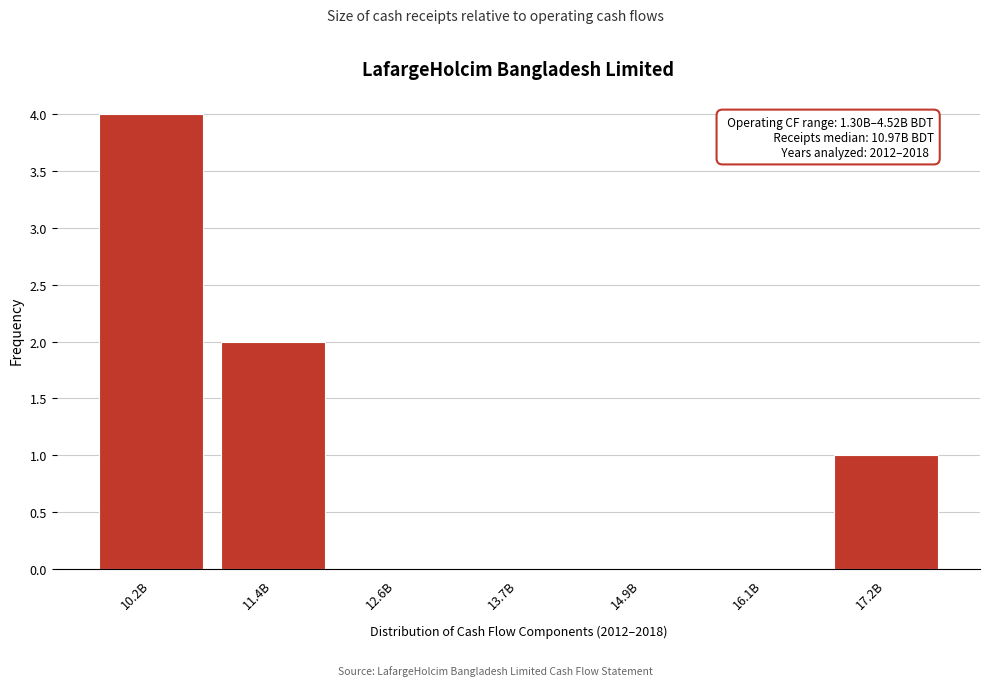

Reading right to left, extract all data points from this chart.

17.2B=1	16.1B=0	14.9B=0	13.7B=0	12.6B=0	11.4B=2	10.2B=4